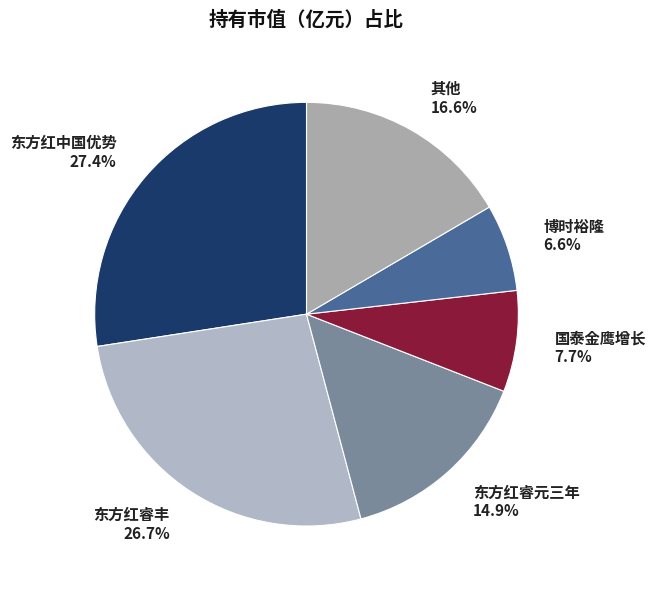

Which has a higher value, 其他 16.6% or 东方红睿丰 26.7%?

东方红睿丰 26.7%